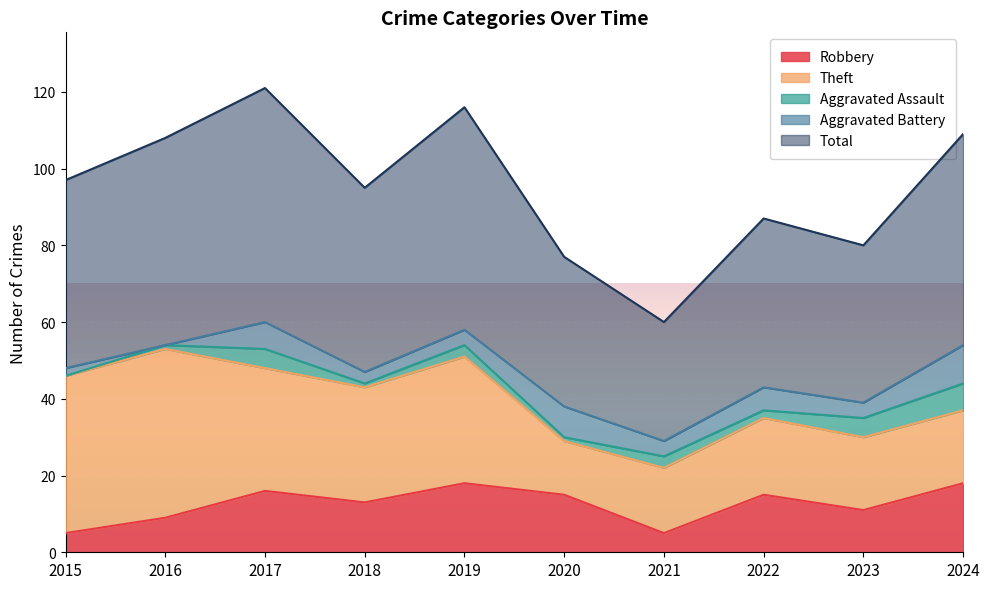

Which category has the highest value across all series?

2017